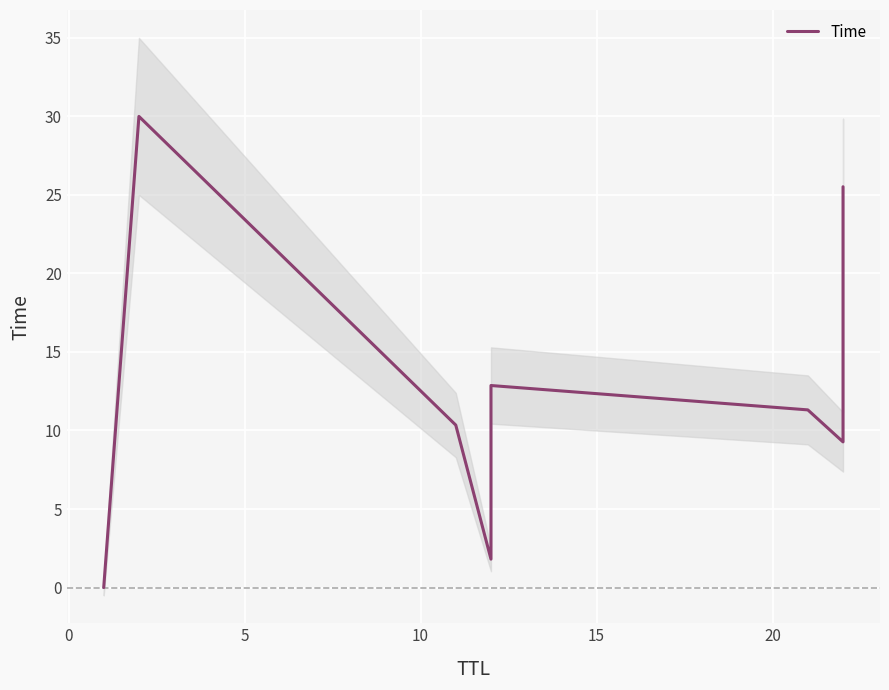

How many series are shown in this chart?

1